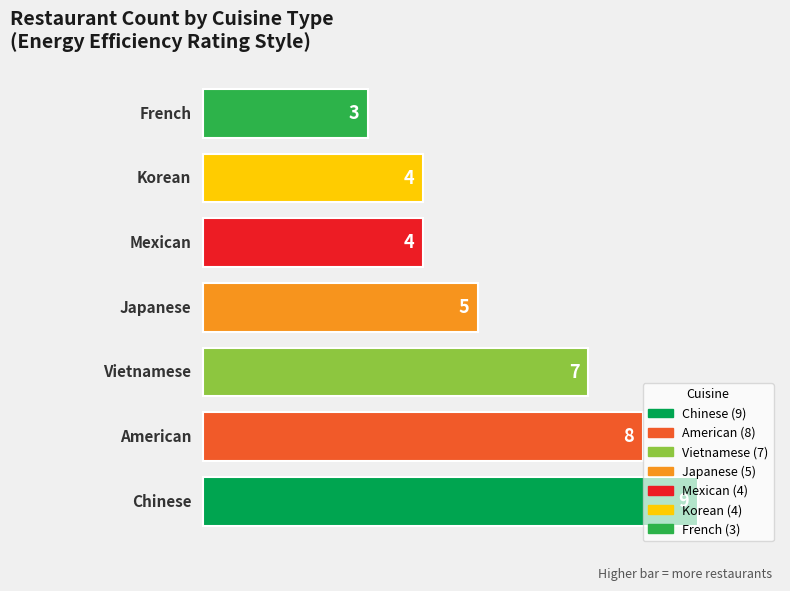

What is the smallest value displayed?

3